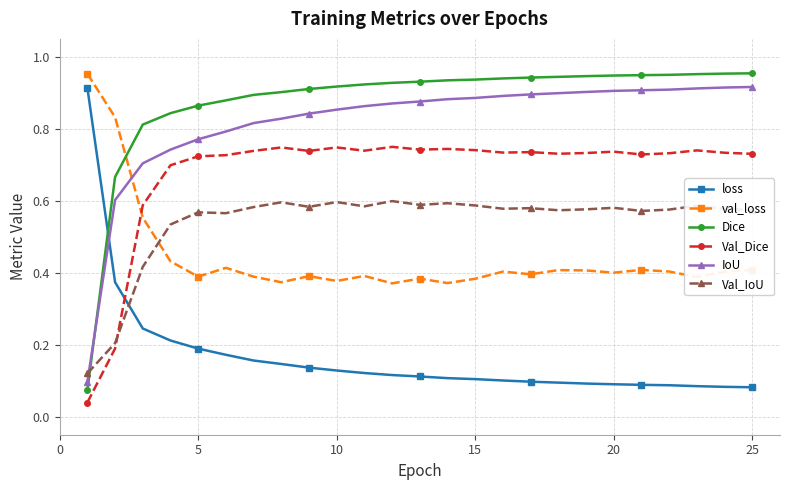

Count the Val_IoU values in the range 0 to 1.

25